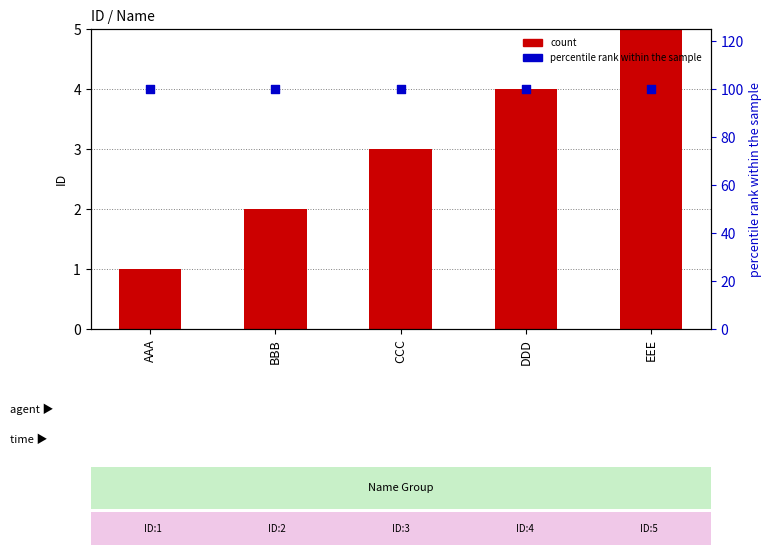

At which category is the sum across all series the highest?

EEE